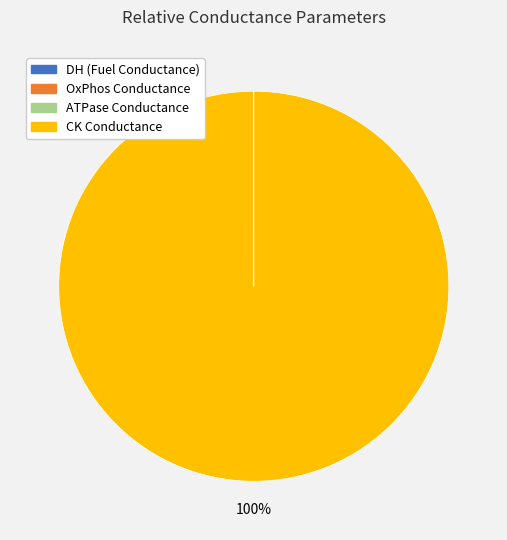

Which slice is the largest?

CK Conductance